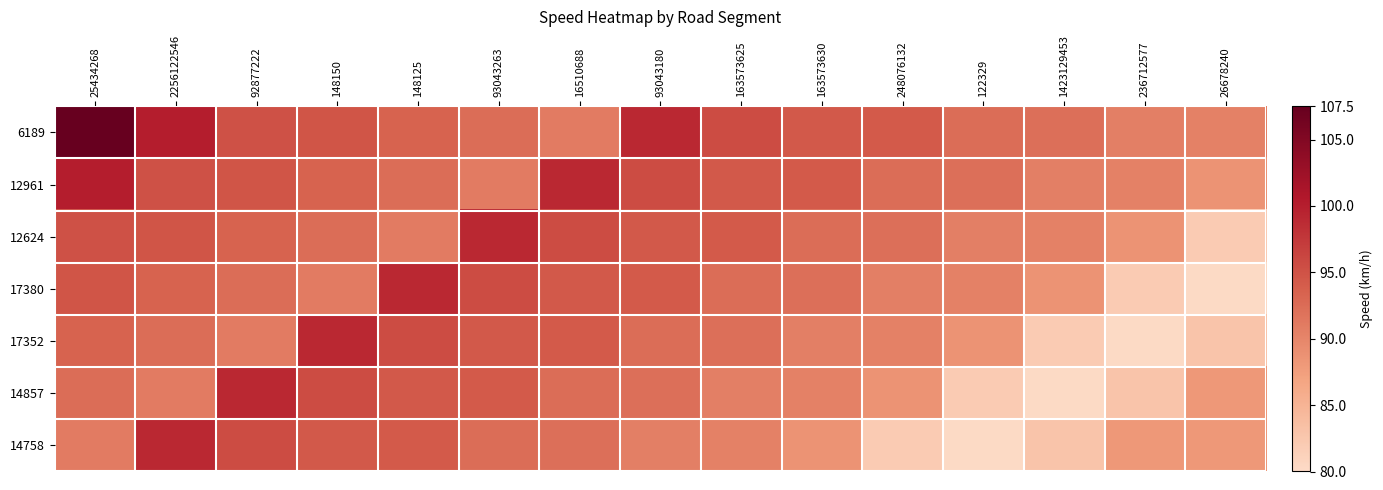

Which category has the highest value across all series?

25434268